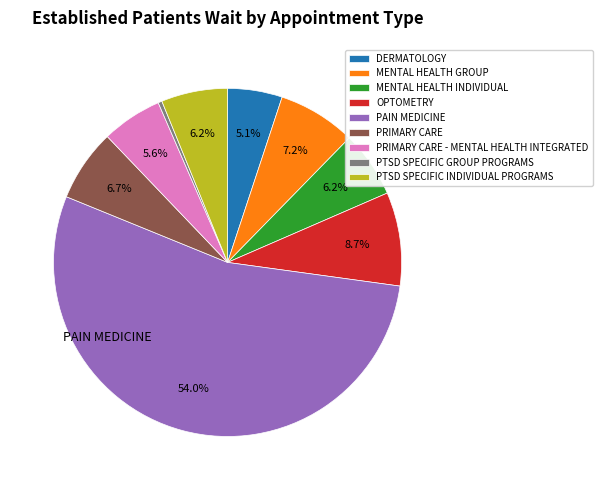

Combined, do PAIN MEDICINE and MENTAL HEALTH INDIVIDUAL account for over 50%?

Yes